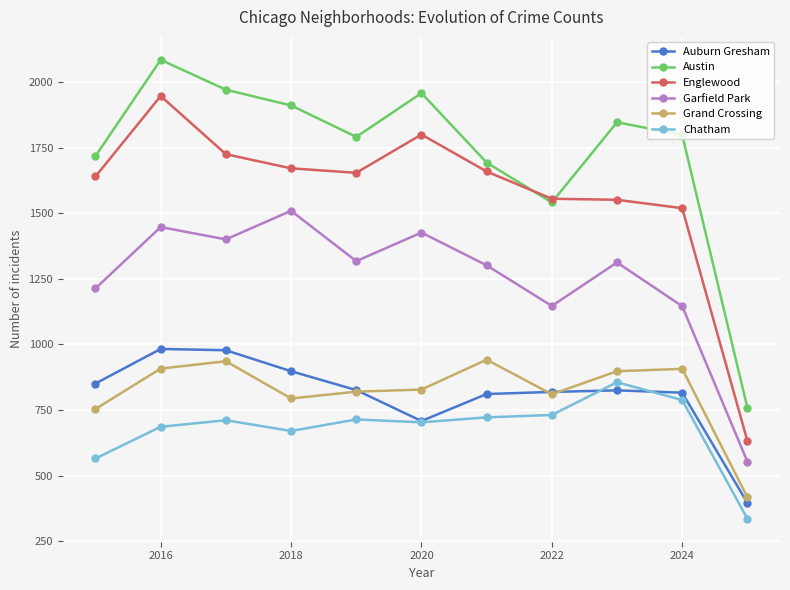

What is the minimum value shown in the chart?

335